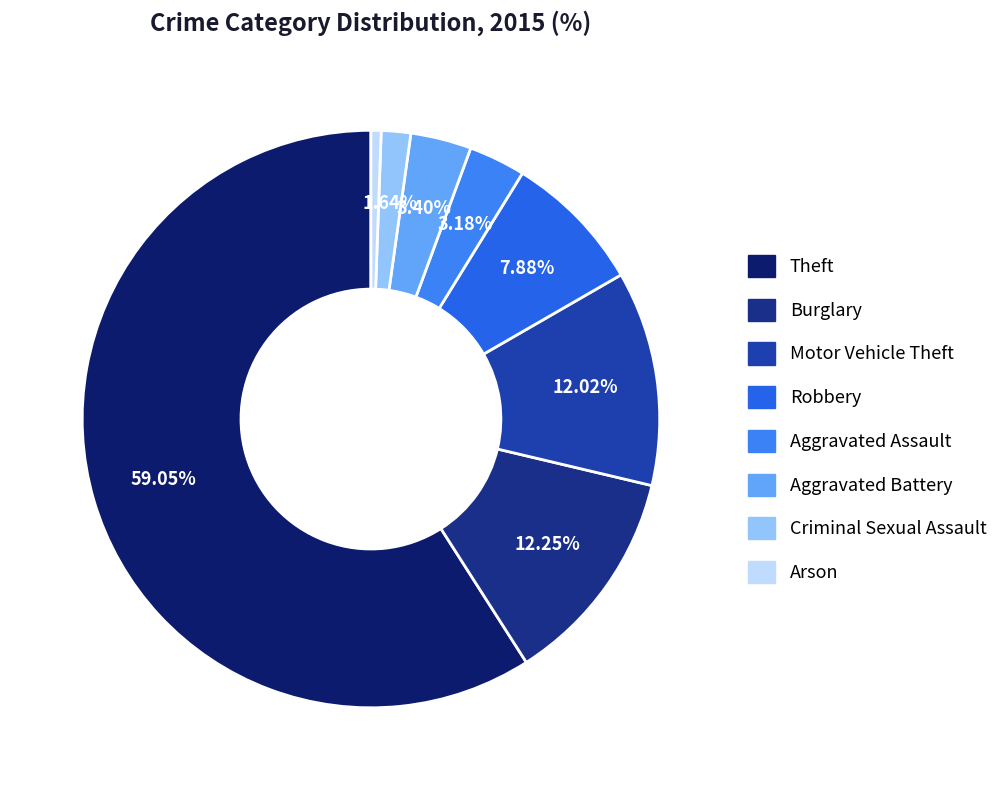

True or false: Motor Vehicle Theft accounts for 24% of the total.

False